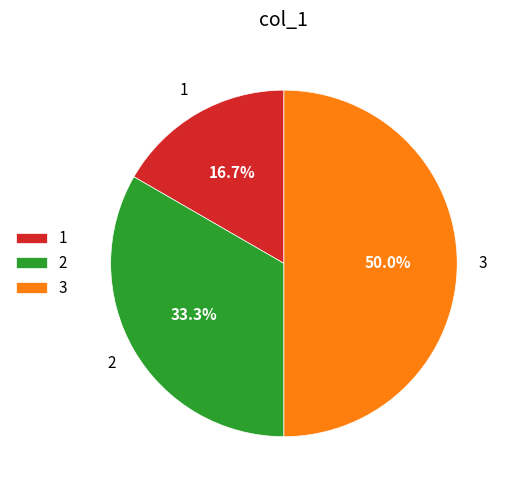

Approximately how many times larger is the value at 2 compared to 3?

0.7